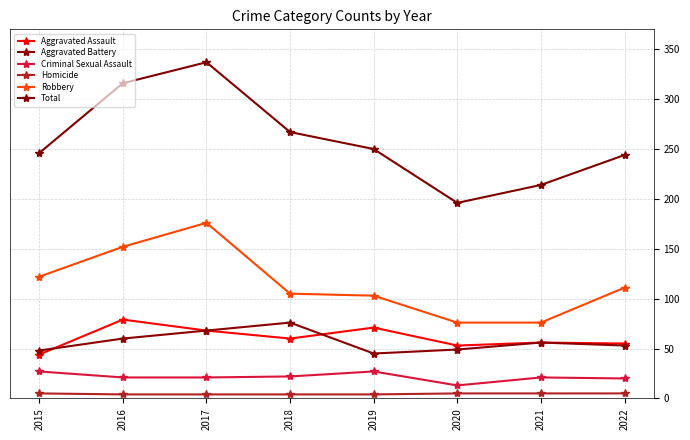

At which label does Robbery reach its peak?

2017